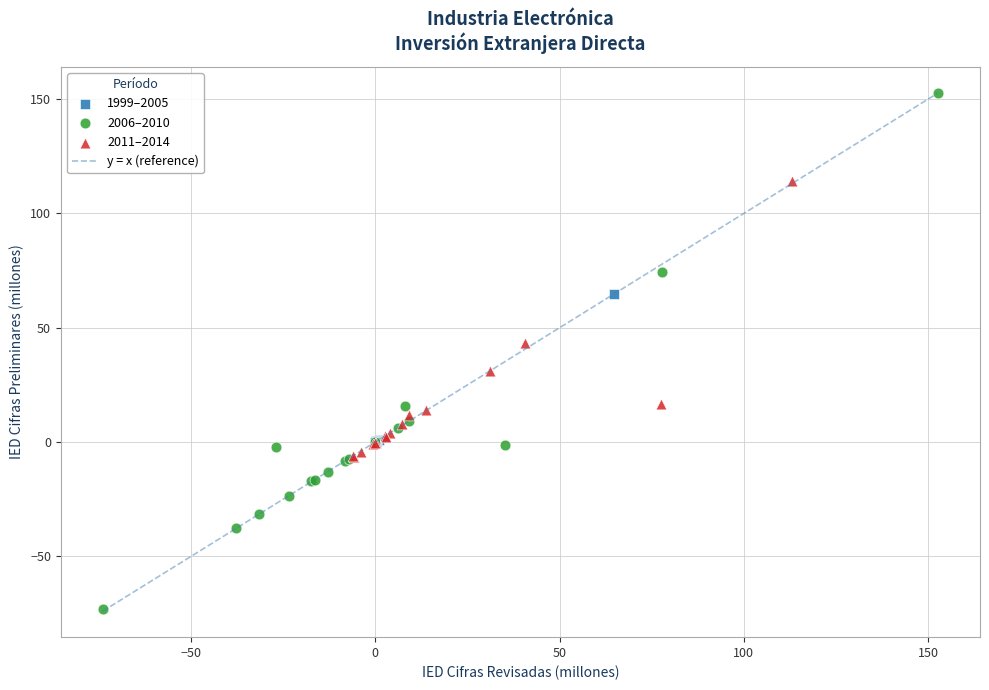

Which series reaches the minimum Y coordinate?

2006–2010